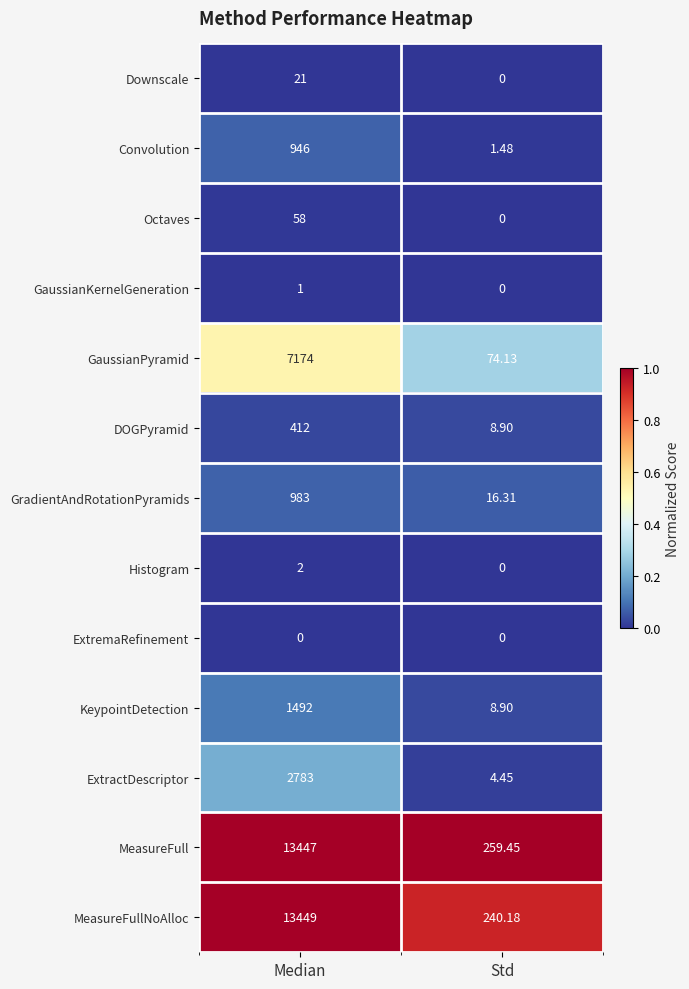

Which series has the largest total across all categories?

MeasureFull